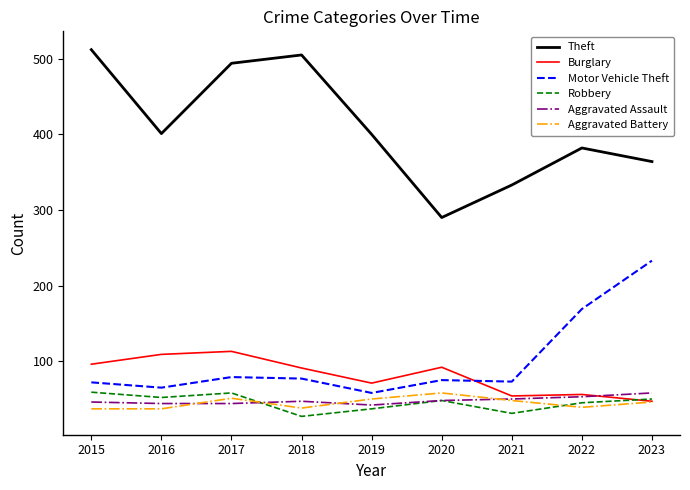

At how many categories does at least one series exceed 342?

7